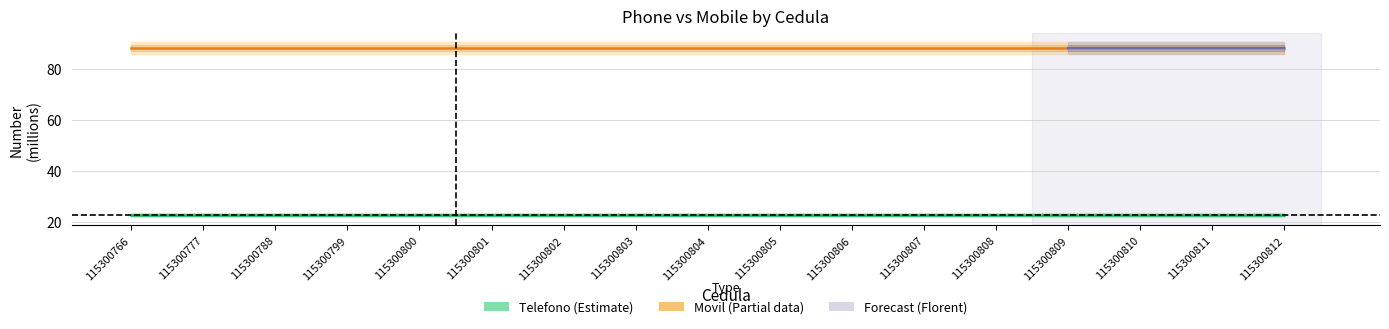

Reading left to right, transcribe all the data shown in this chart.

Telefono: 115300766=22.8	115300777=22.8	115300788=22.8	115300799=22.8	115300800=22.8	115300801=22.8	115300802=22.8	115300803=22.8	115300804=22.8	115300805=22.8	115300806=22.8	115300807=22.8	115300808=22.8	115300809=22.8	115300810=22.8	115300811=22.8	115300812=22.8
Movil: 115300766=88.2	115300777=88.2	115300788=88.2	115300799=88.2	115300800=88.2	115300801=88.2	115300802=88.2	115300803=88.2	115300804=88.2	115300805=88.2	115300806=88.2	115300807=88.2	115300808=88.2	115300809=88.2	115300810=88.2	115300811=88.2	115300812=88.2